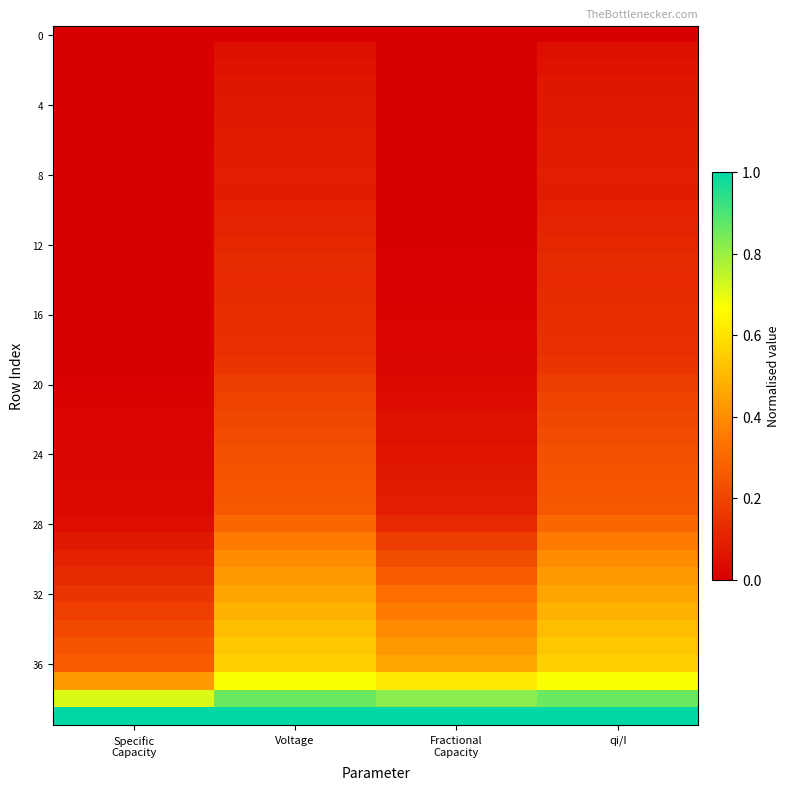

At which category is the sum across all series the highest?

qi/I